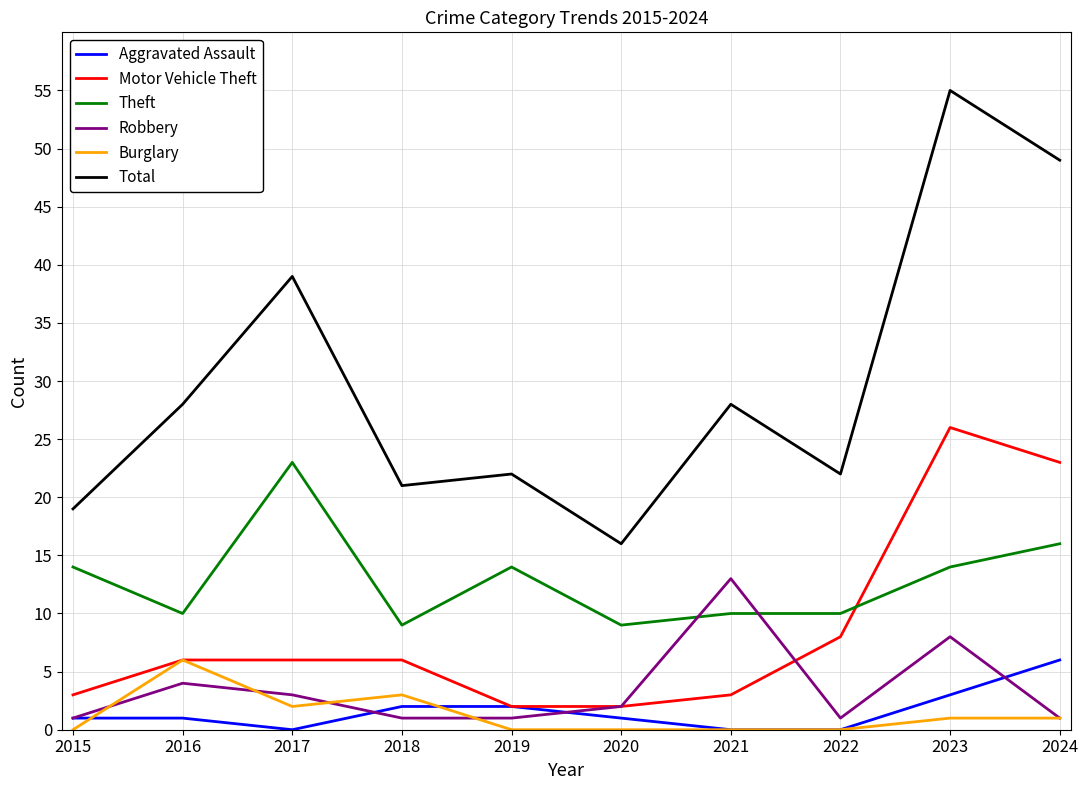

Is it true that Burglary equals 4 at 2022?

False